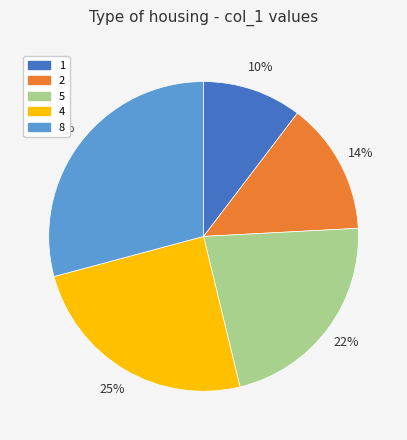

Is there any slice that represents more than half of the pie?

No